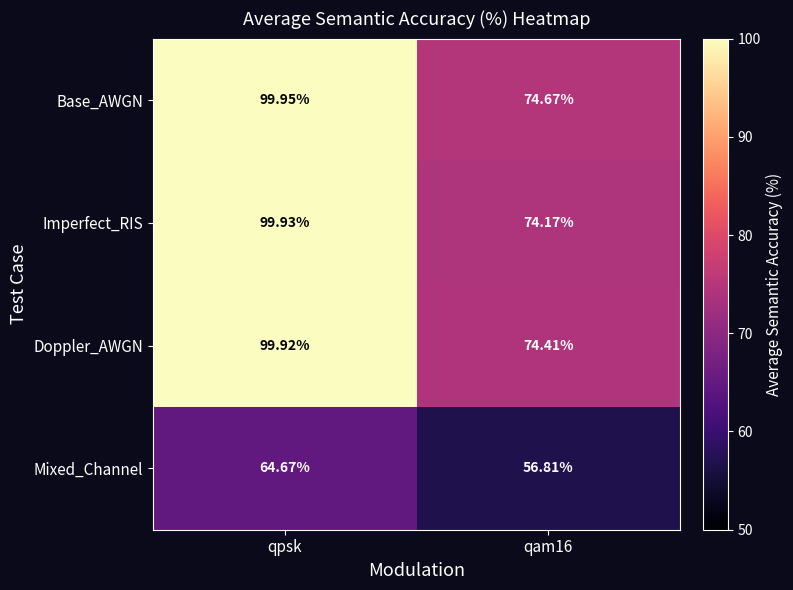

What is the maximum value shown in the chart?

100.0